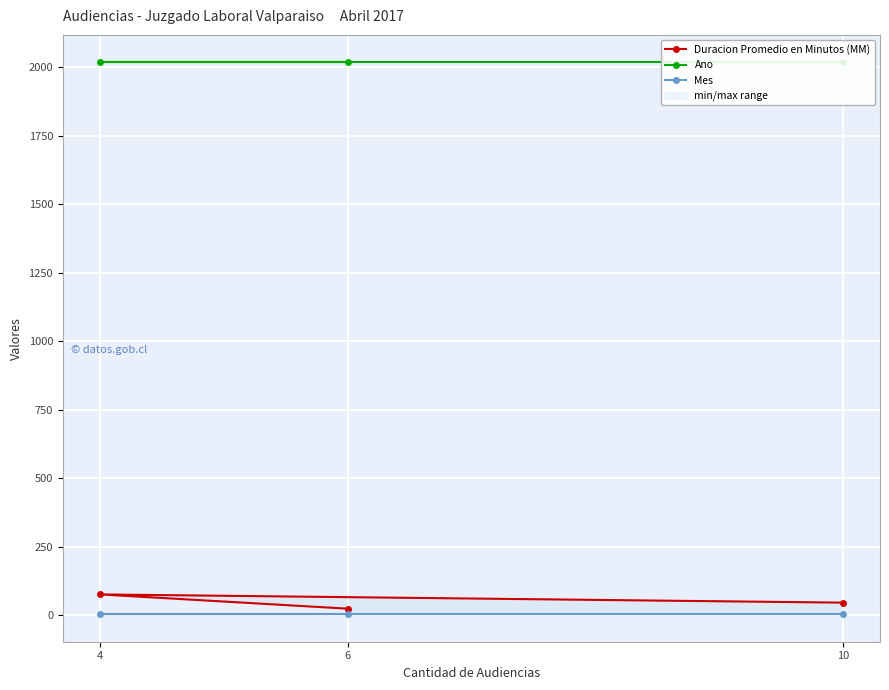

What are all the series names shown in the legend?

Duracion Promedio en Minutos (MM), Ano, Mes